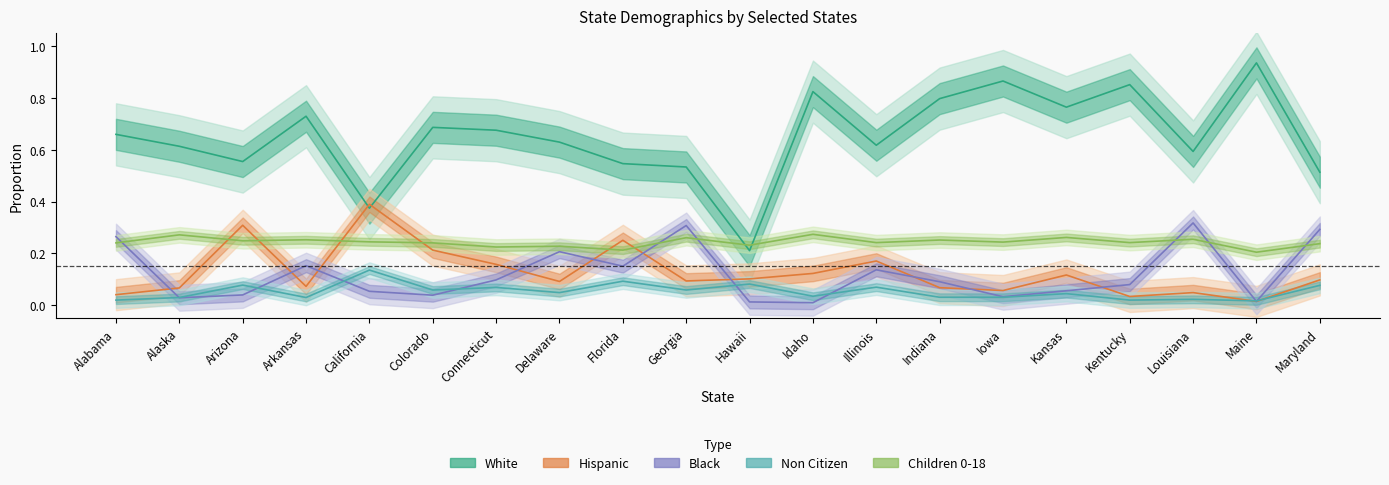

What is the label of the 15th point from the right?

Colorado